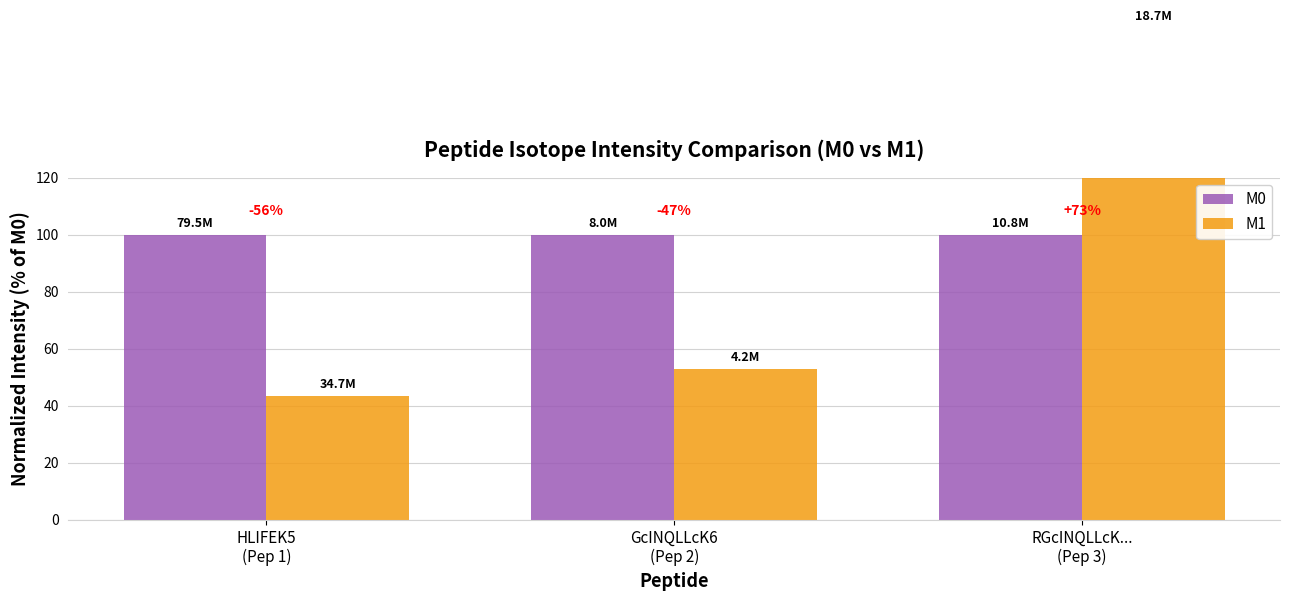

Reading left to right, extract all data points from this chart.

M0: 100.0	100.0	100.0
M1: 43.6	53.0	172.8